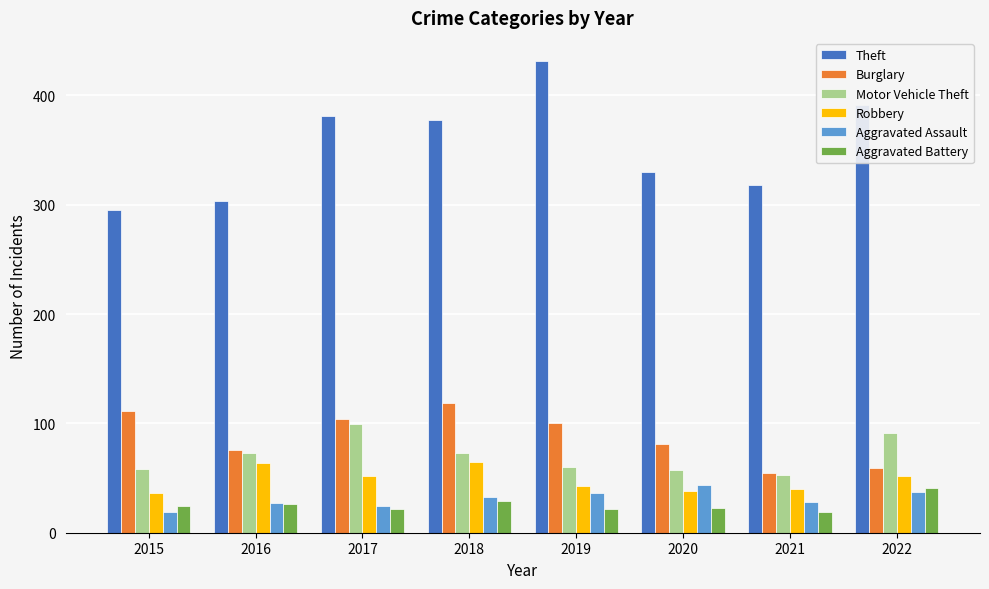

What is the lowest value of the Robbery series?

36